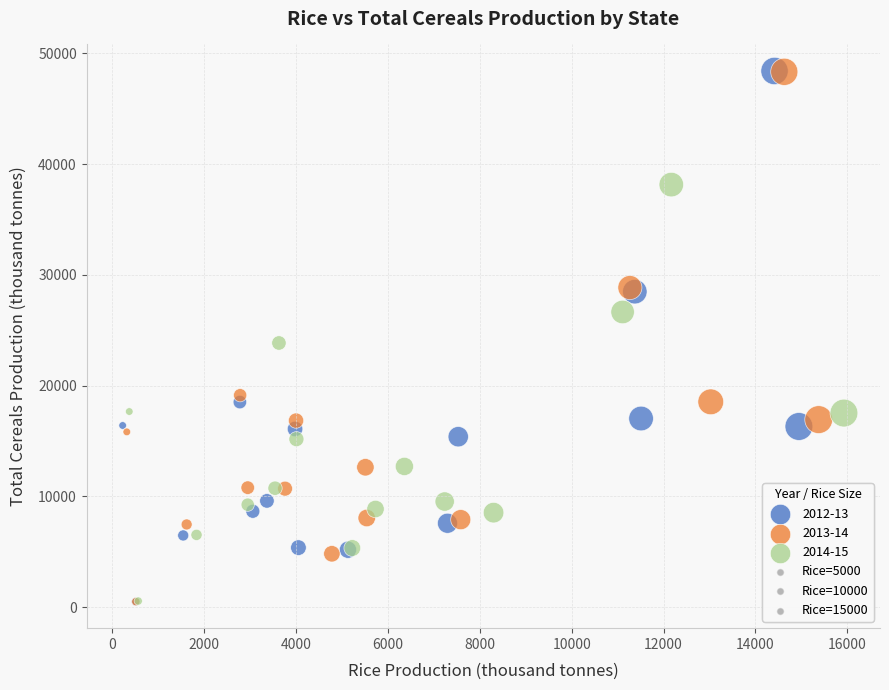

Which series has the largest Y range (max minus min)?

2012-13